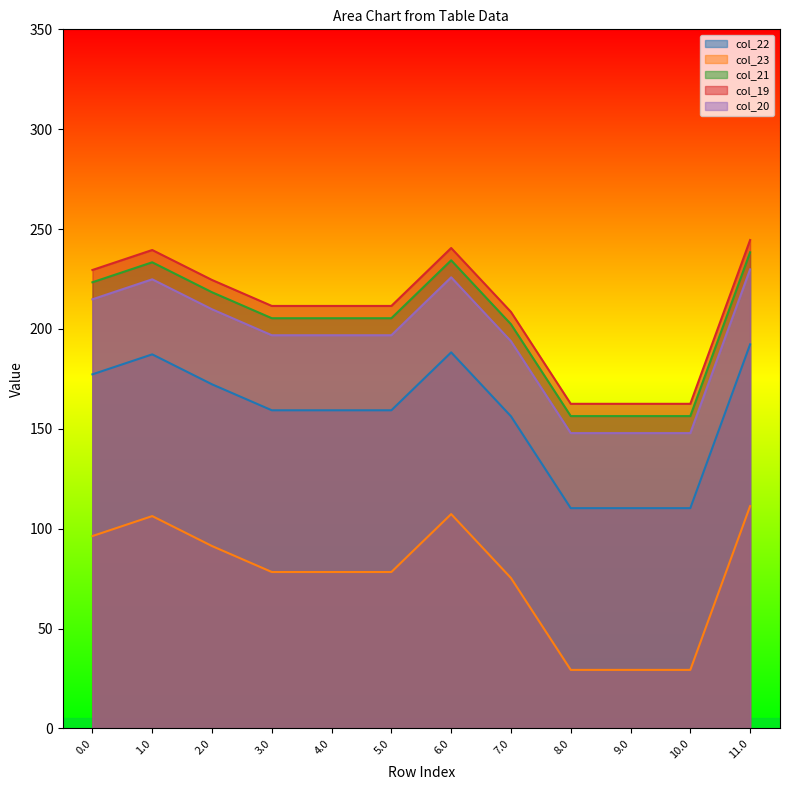

How many lines are shown in the chart?

5